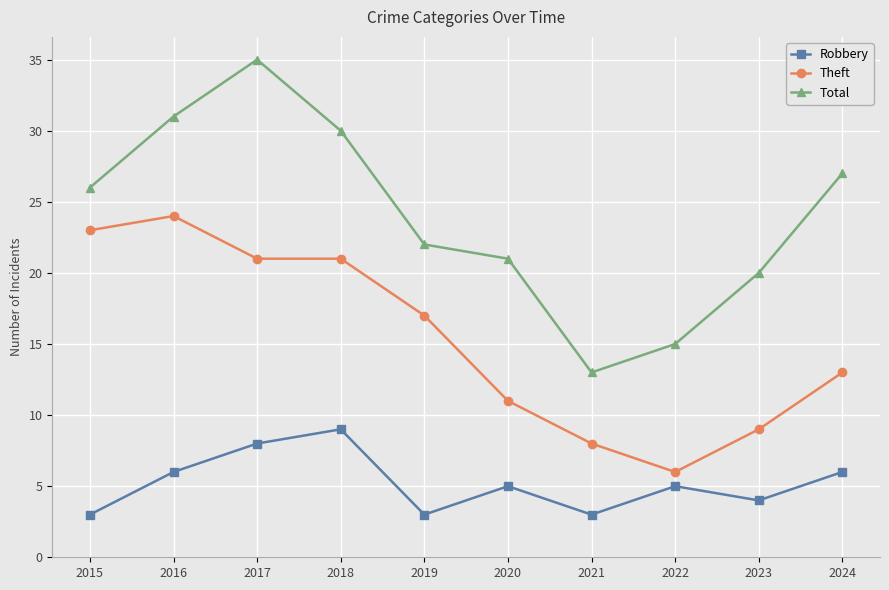

True or false: Robbery has a value of 16 at 2018.

False